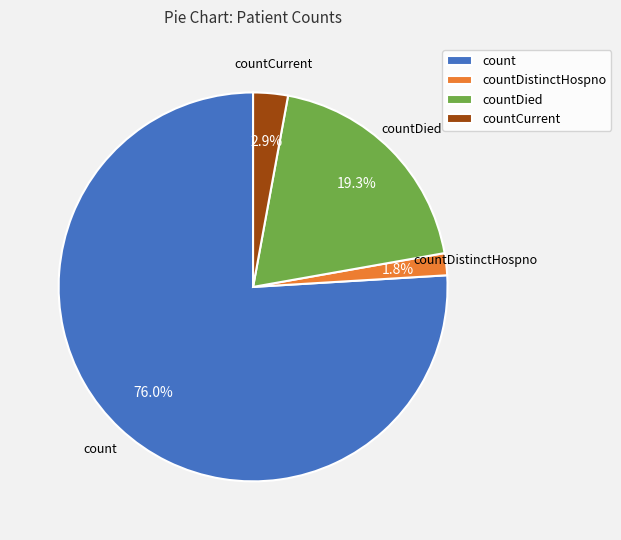

Between count and countDistinctHospno, which is larger?

count